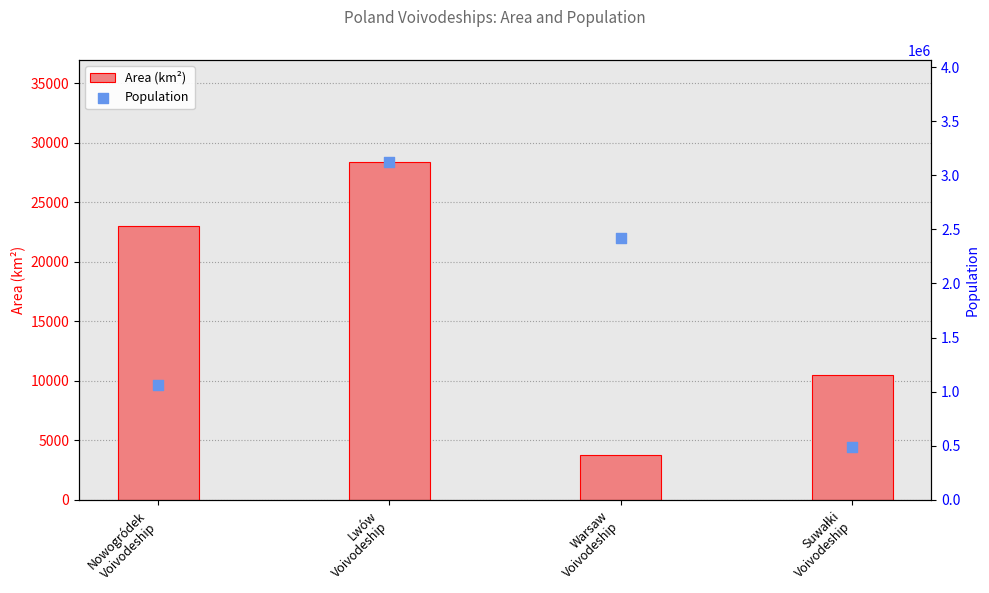

What are all the series names shown in the legend?

Area (km²), Population